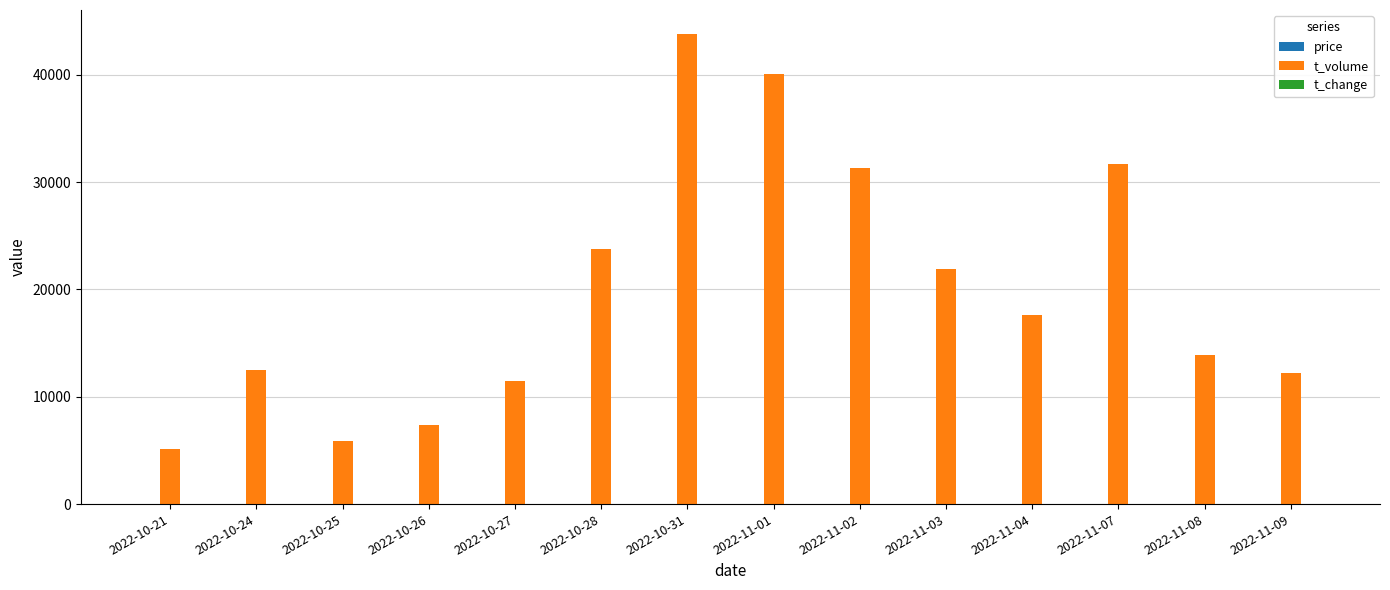

Which series has the largest total across all categories?

t_volume